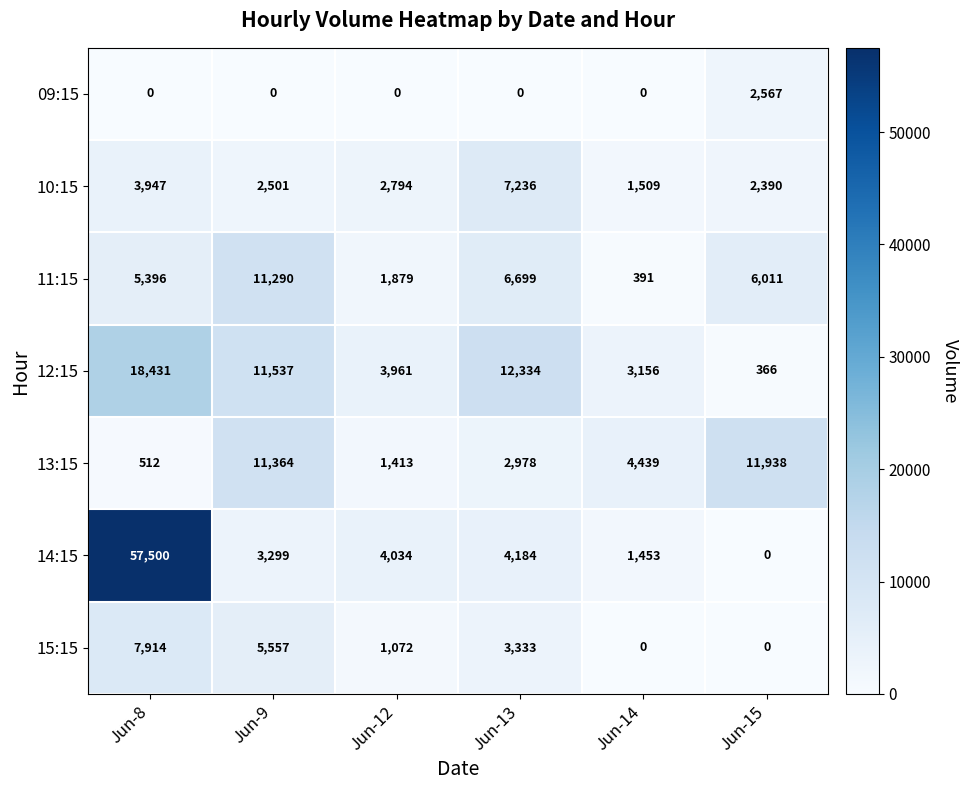

What is the sum of the 09:15 values at Jun-15 and Jun-9?

2567